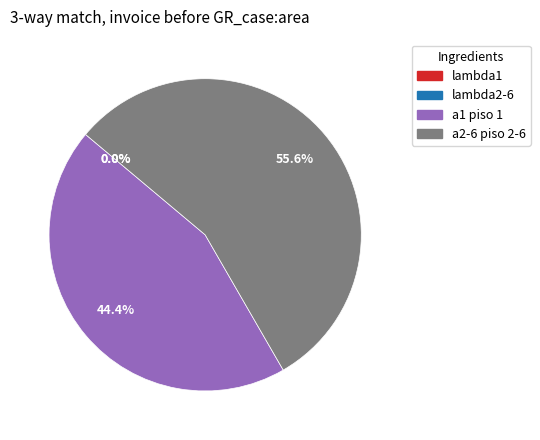

Is there any slice that represents more than half of the pie?

Yes